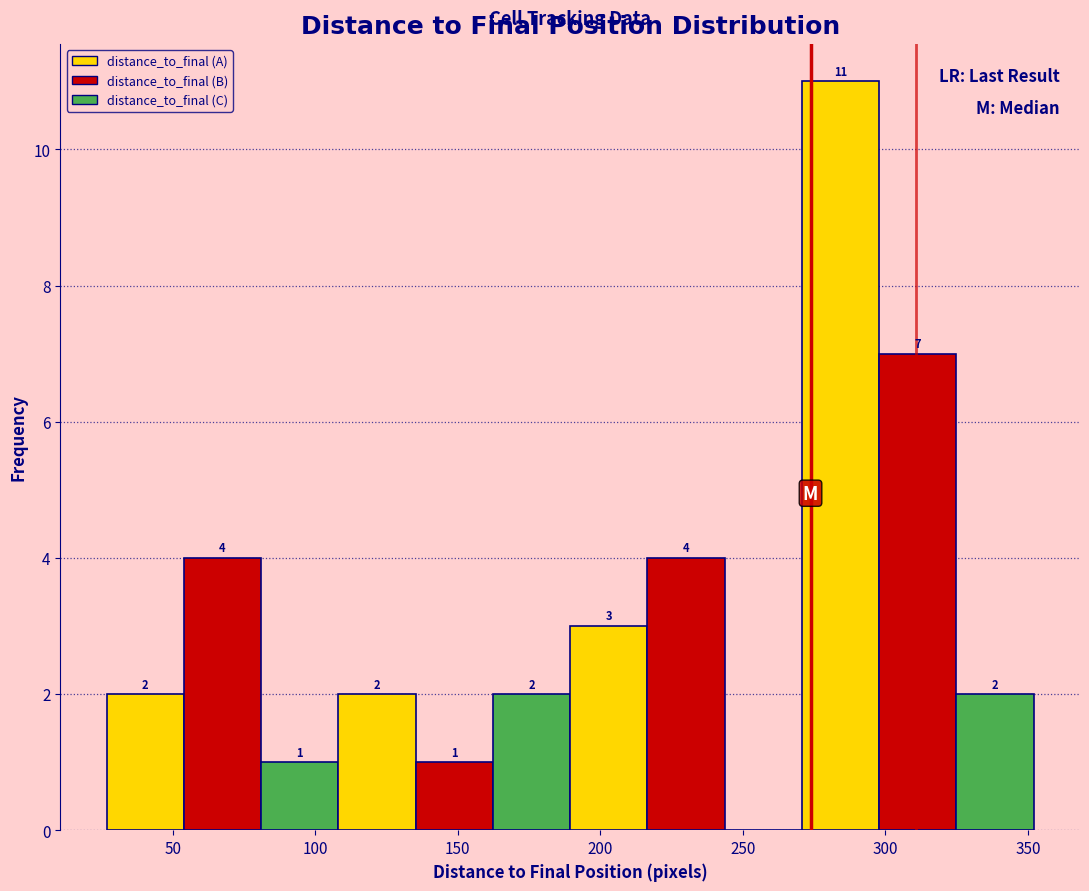

Which range on the x-axis has the tallest bar?

270 to 300